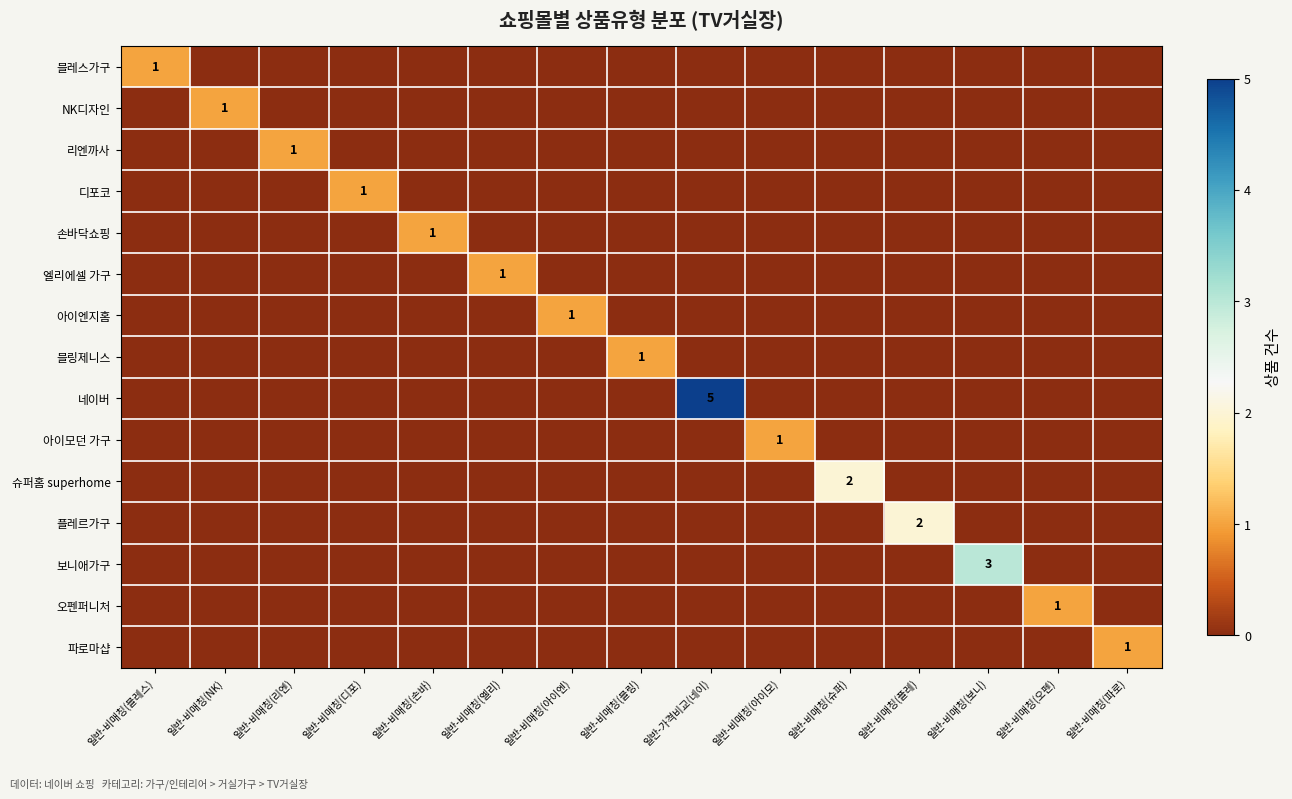

At 일반-비매칭(보니), list the series in order from largest to smallest.

보니애가구, 블레스가구, NK디자인, 리엔까사, 디포코, 손바닥쇼핑, 엘리에셀 가구, 아이엔지홈, 블링제니스, 네이버, 아이모던 가구, 슈퍼홈 superhome, 플레르가구, 오펜퍼니처, 파로마샵